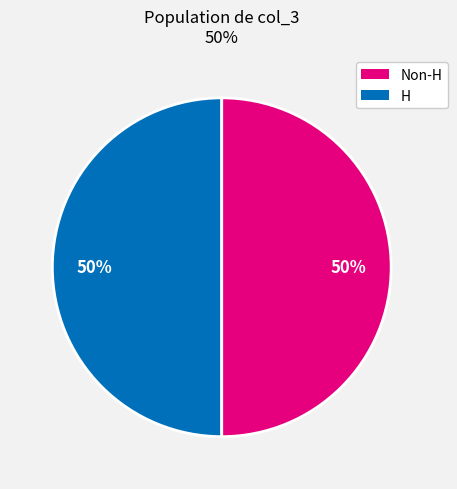

Count the number of slices in the pie.

2